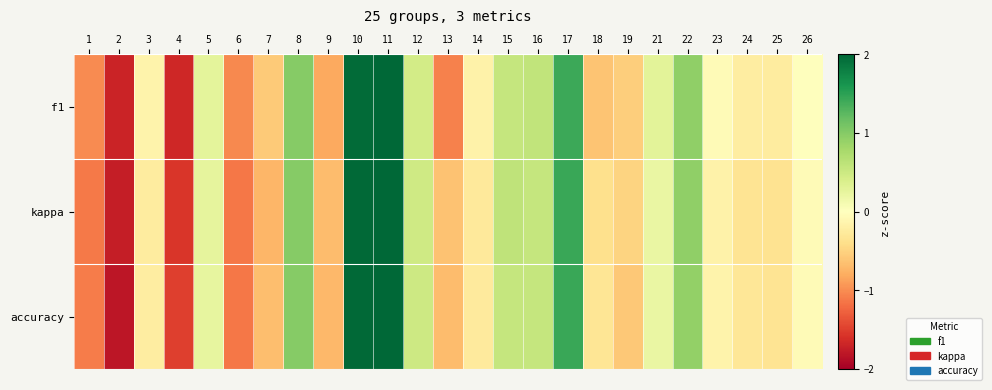

Which has a higher value, 8 or 13?

8